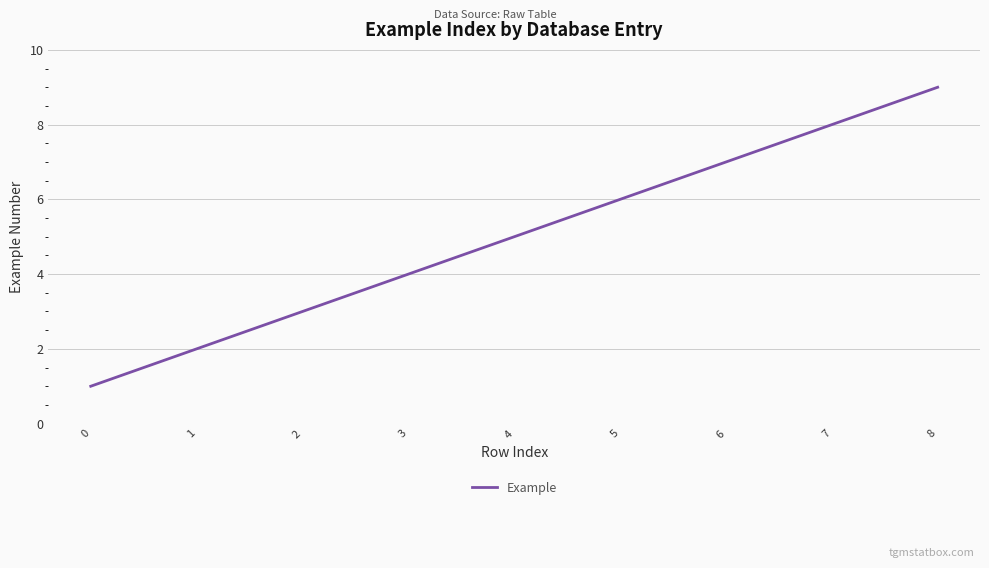

What is the sum of all values?

45